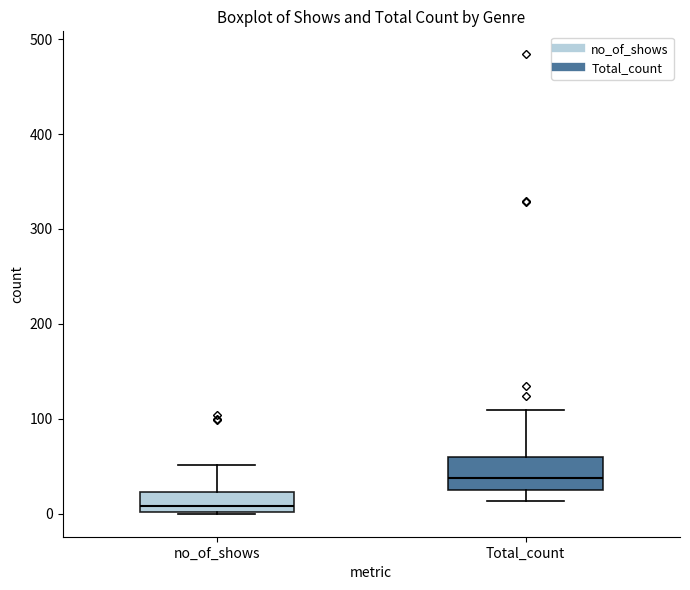

Which box has the lowest median line?

no_of_shows